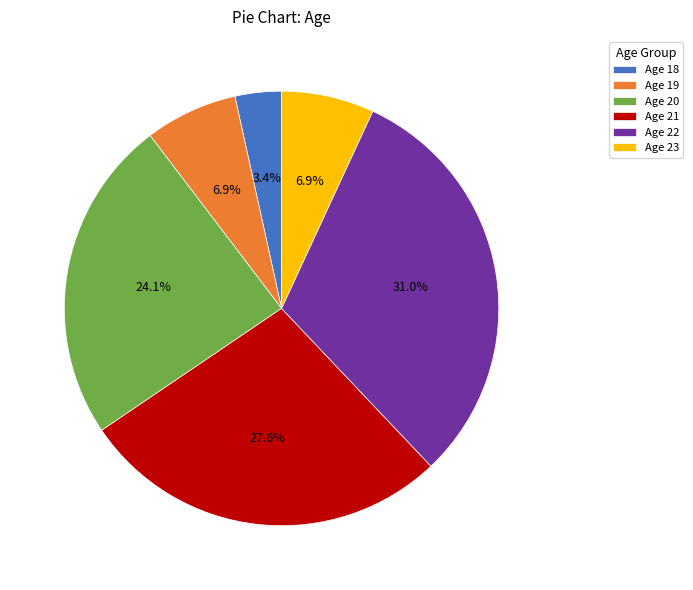

Does any single category account for the majority?

No